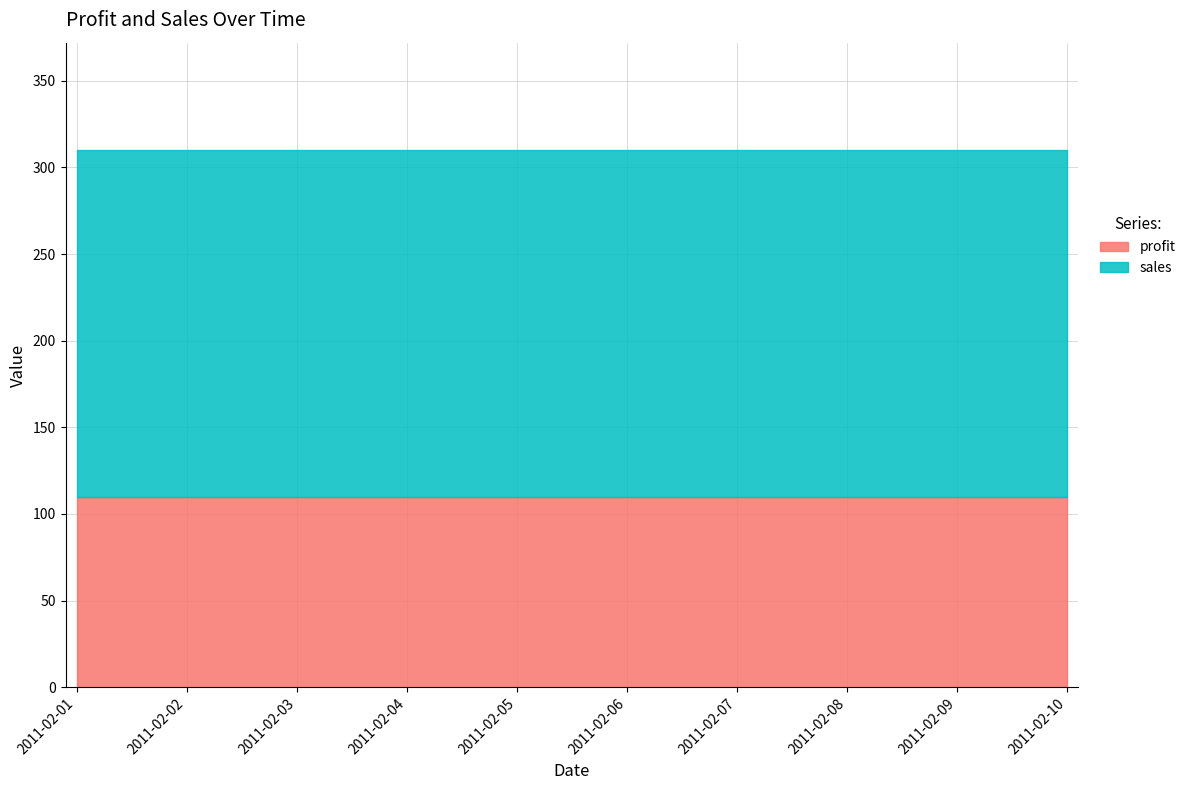

Which series has the largest total across all categories?

sales